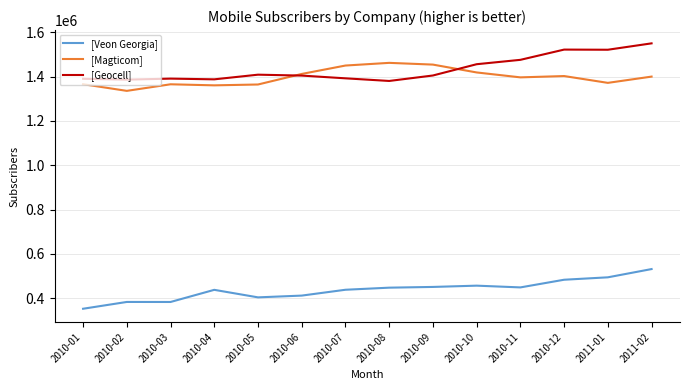

What is the total value across all series at 2011-01?

3387408